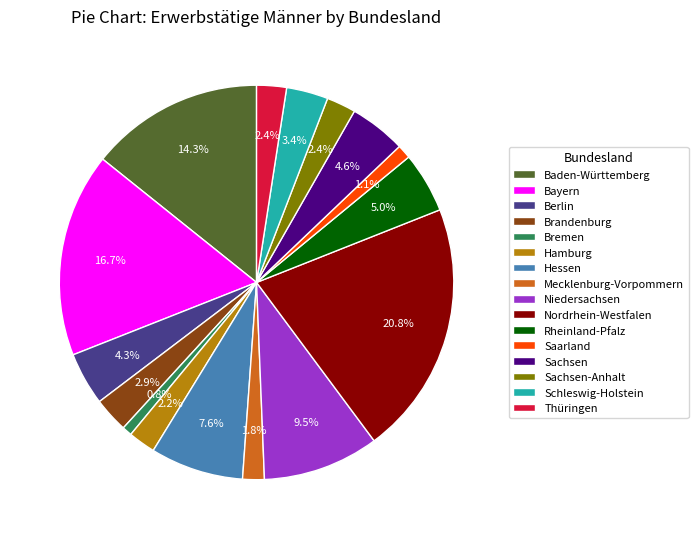

To the nearest percent, what percentage of the pie is Baden-Württemberg?

14%